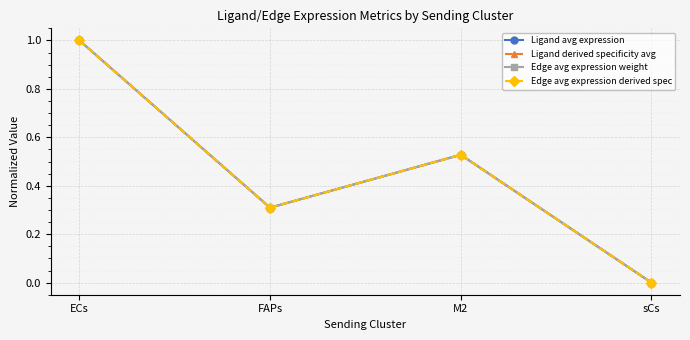

Which series changed the most between FAPs and sCs?

Ligand derived specificity avg